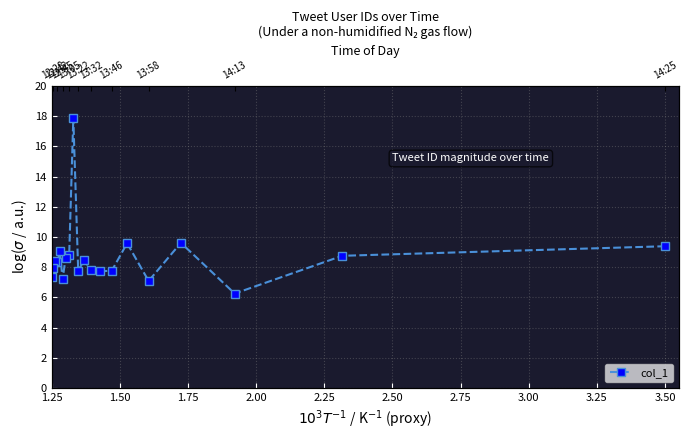

Between 1.75 and 3.00, which is larger?

1.75